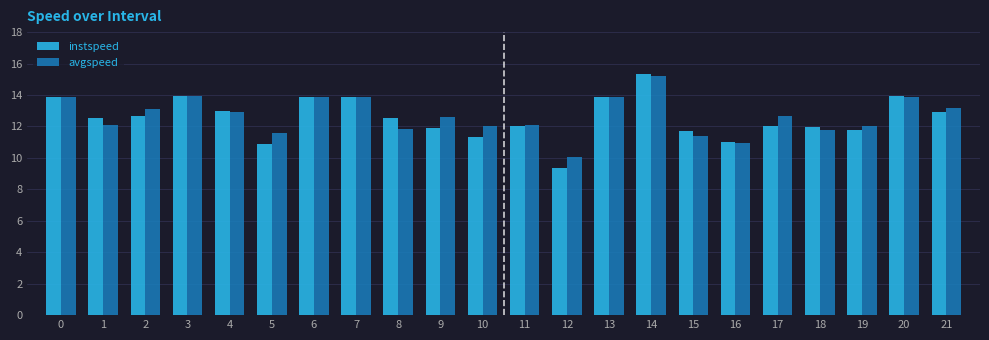

Which series has the largest range (max minus min)?

instspeed